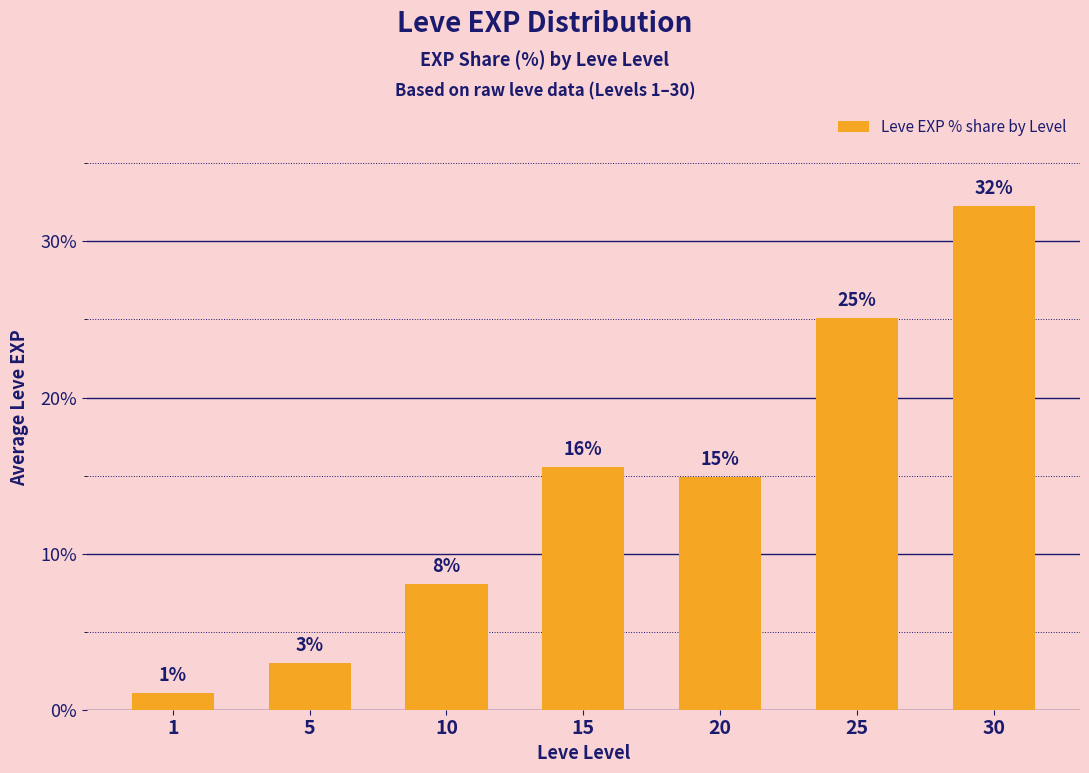

What is the difference between the maximum and second lowest values?

29.3